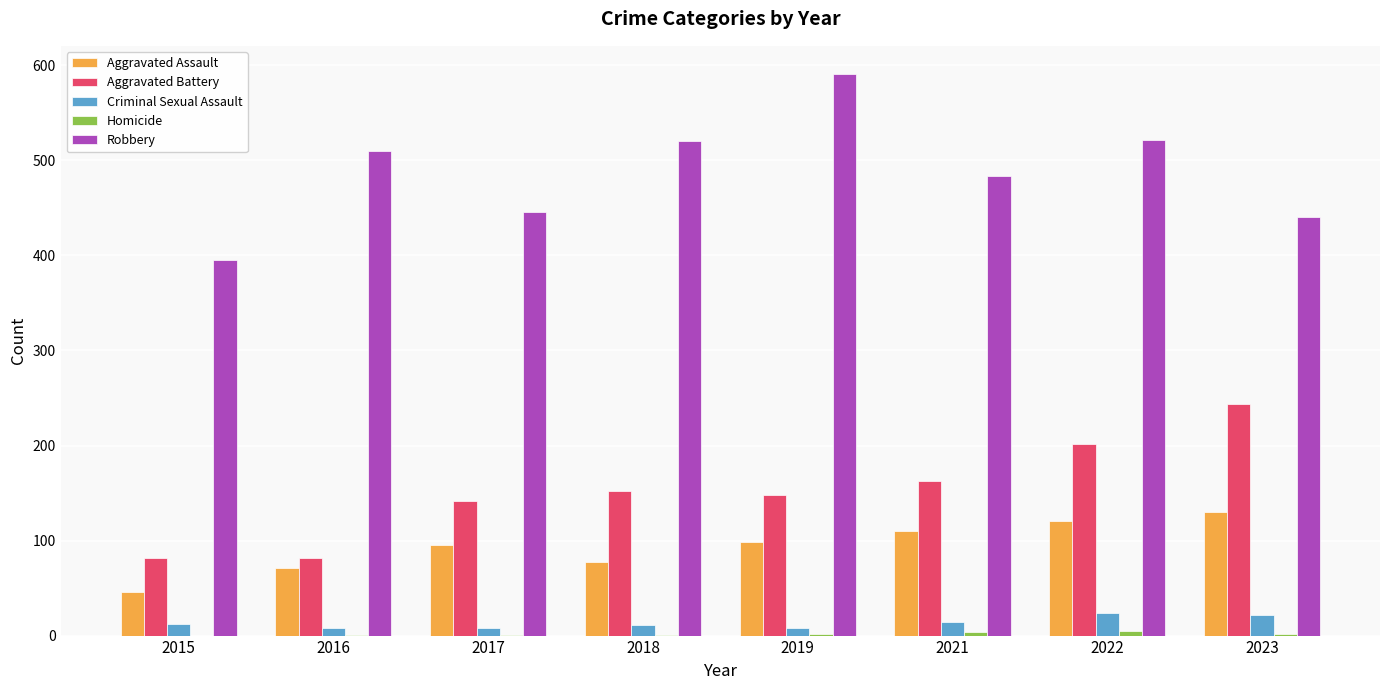

Which category has the highest value across all series?

2019